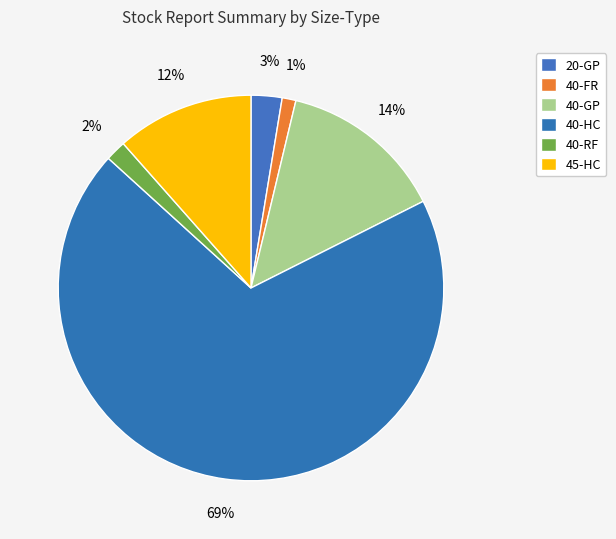

Rank the categories by value from lowest to highest.

40-FR, 40-RF, 20-GP, 45-HC, 40-GP, 40-HC